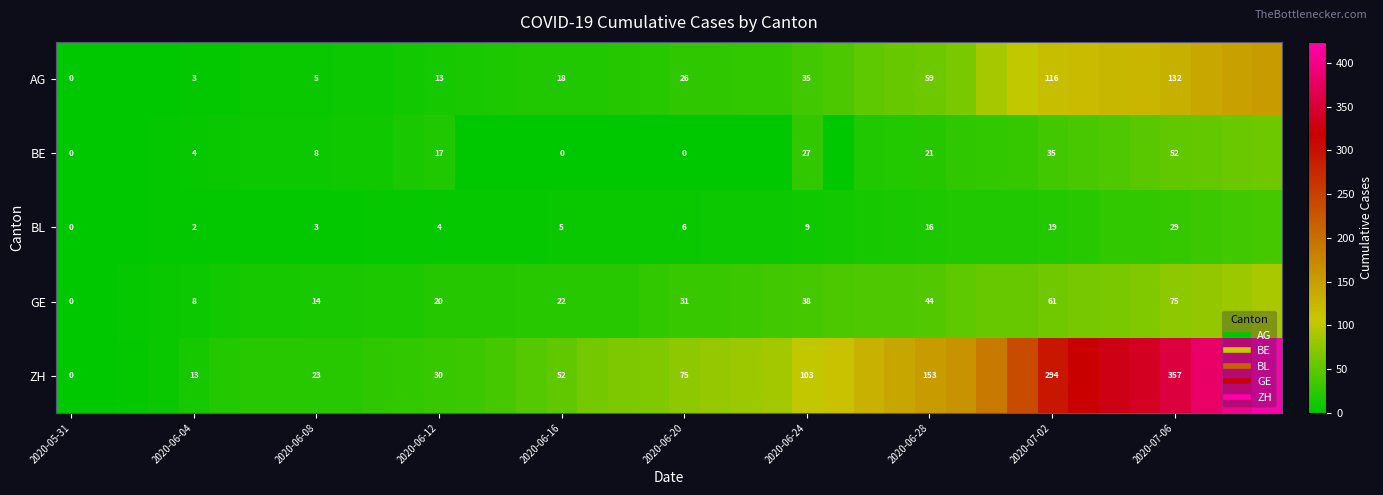

At which label does AG reach its minimum?

2020-05-31